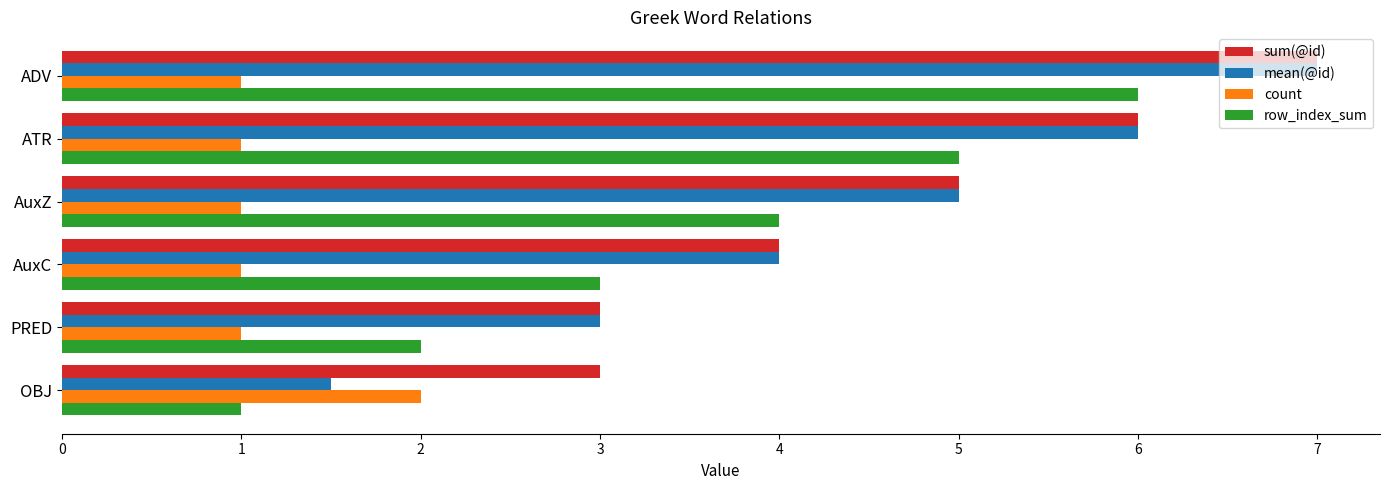

What are all the series names shown in the legend?

sum(@id), mean(@id), count, row_index_sum